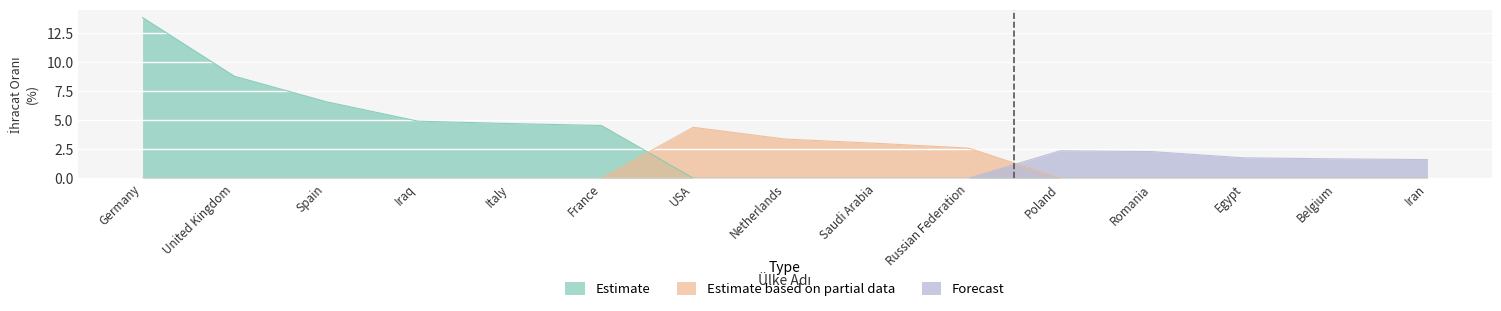

At which category does the chart reach its minimum across all series?

Iran